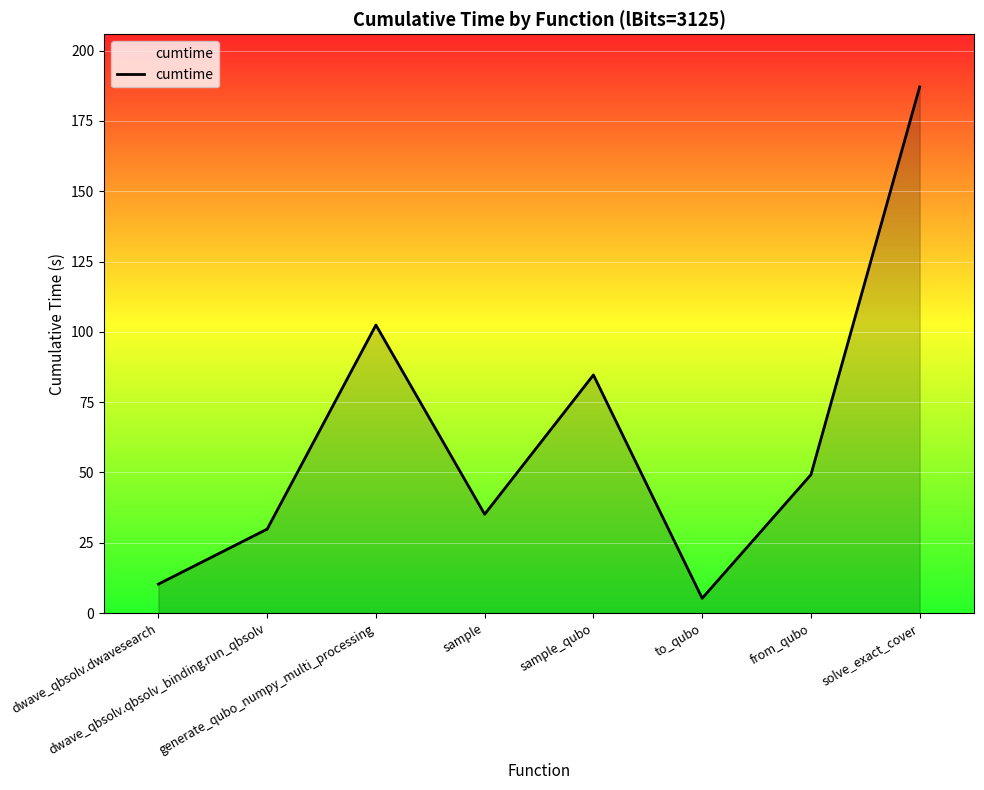

Where is the data nearest to the value 96?

generate_qubo_numpy_multi_processing